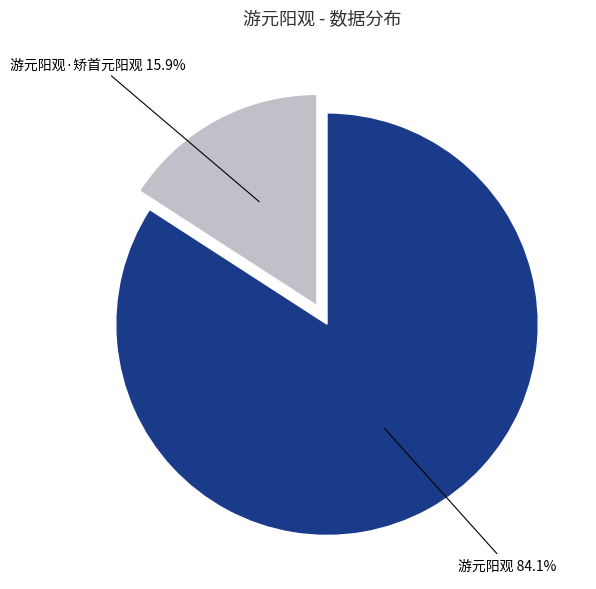

To the nearest percent, what is the difference between the largest and smallest slice percentages?

68%